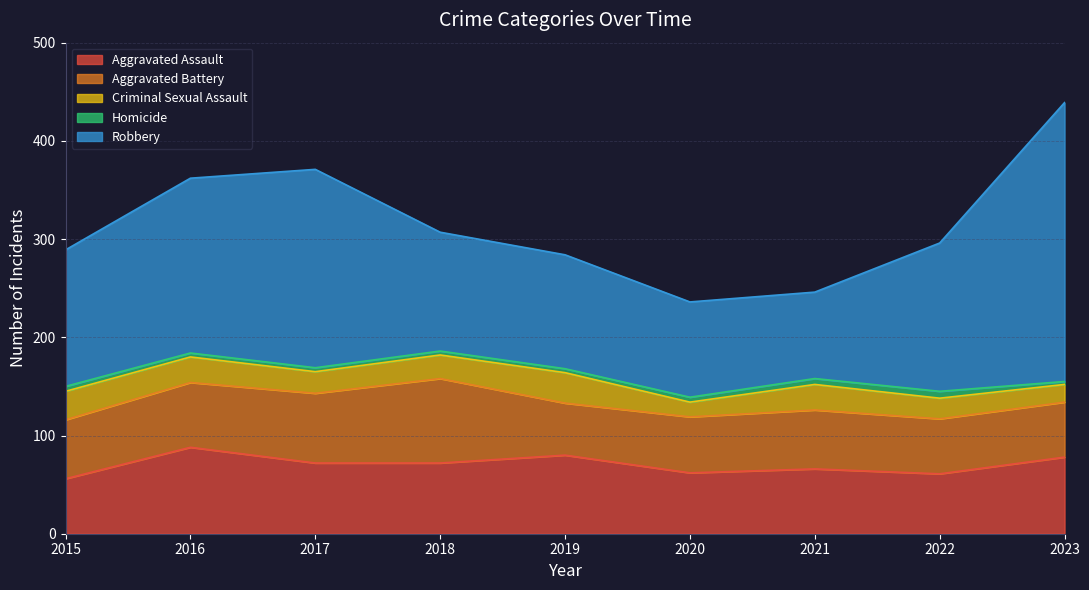

What is the value of the Homicide point at the 2nd from the left?

4